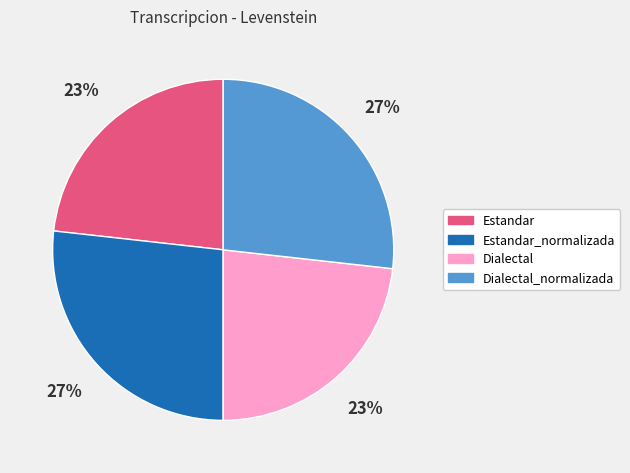

What percentage is the Estandar_normalizada slice, to the nearest percent?

27%